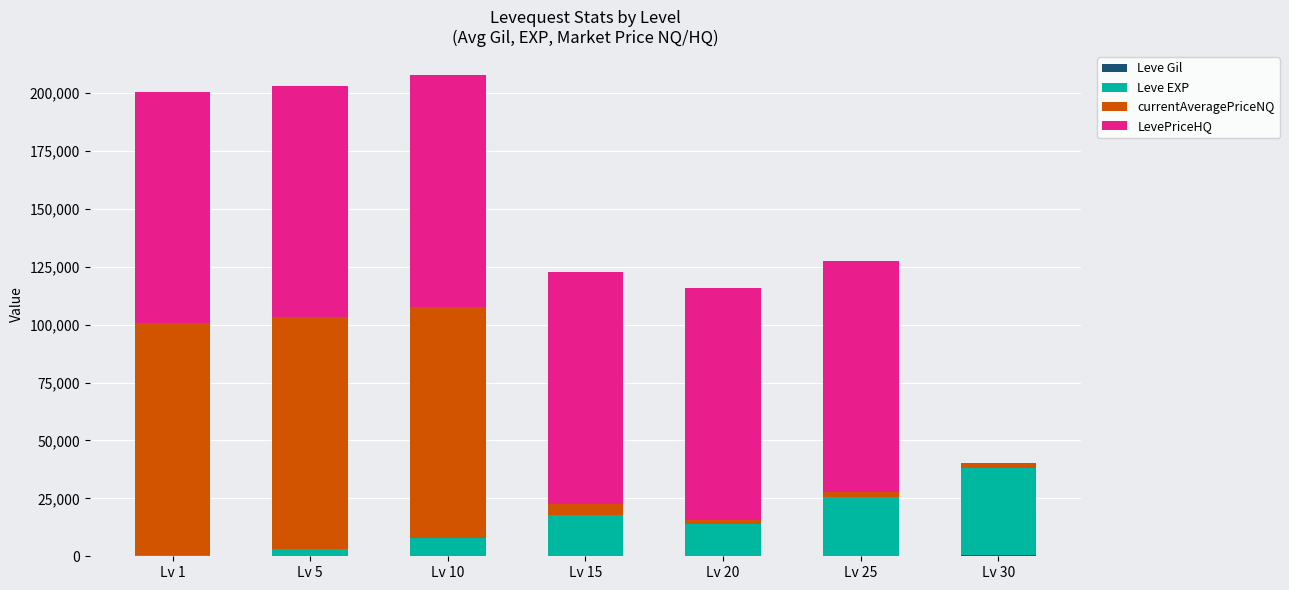

Are the bars horizontal?

No